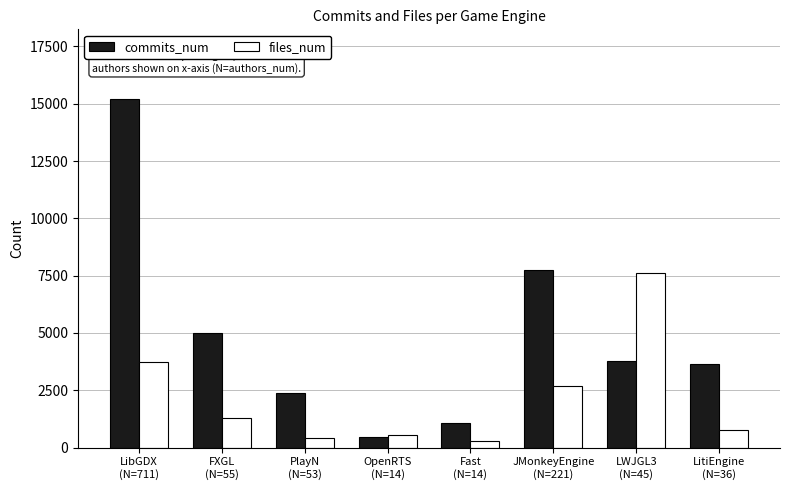

What is the sum of all files_num values?

17319